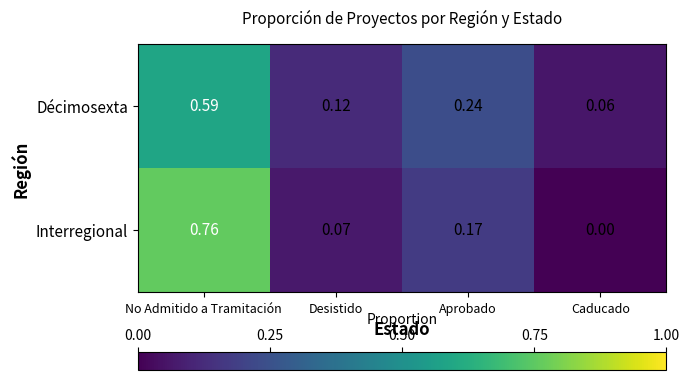

Between Desistido and Aprobado, which series saw the biggest shift?

Décimosexta